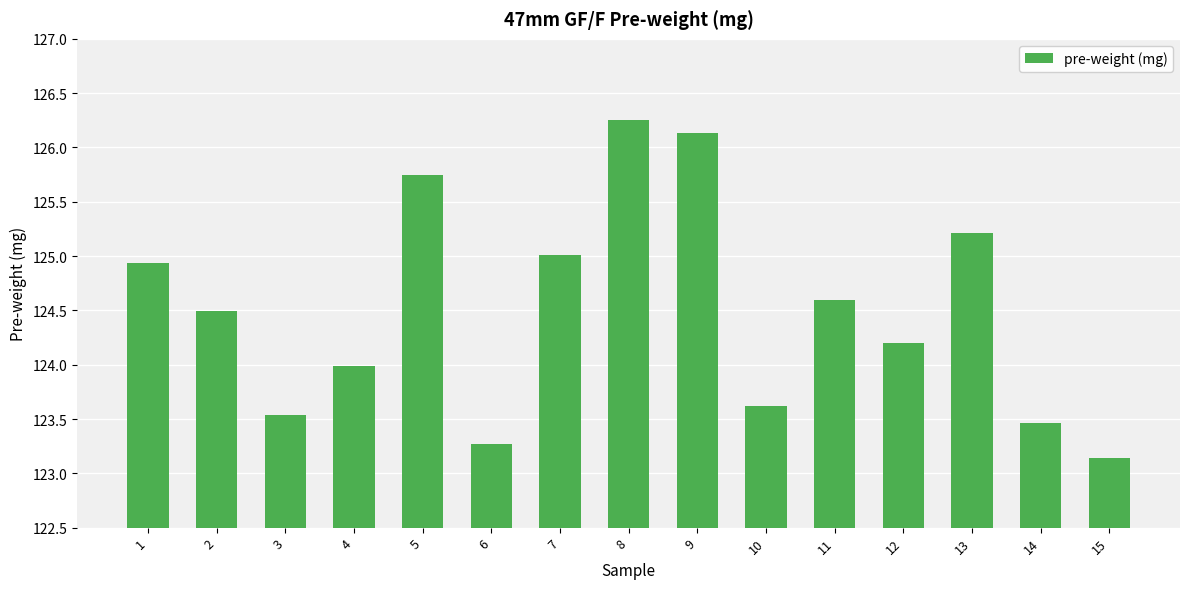

How many data points does each series have?

15